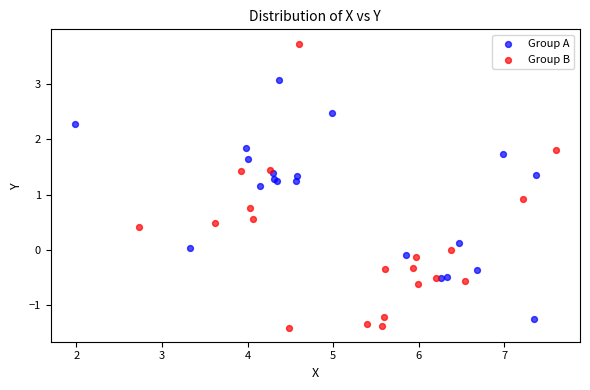

Which series contains the highest Y value?

Group B